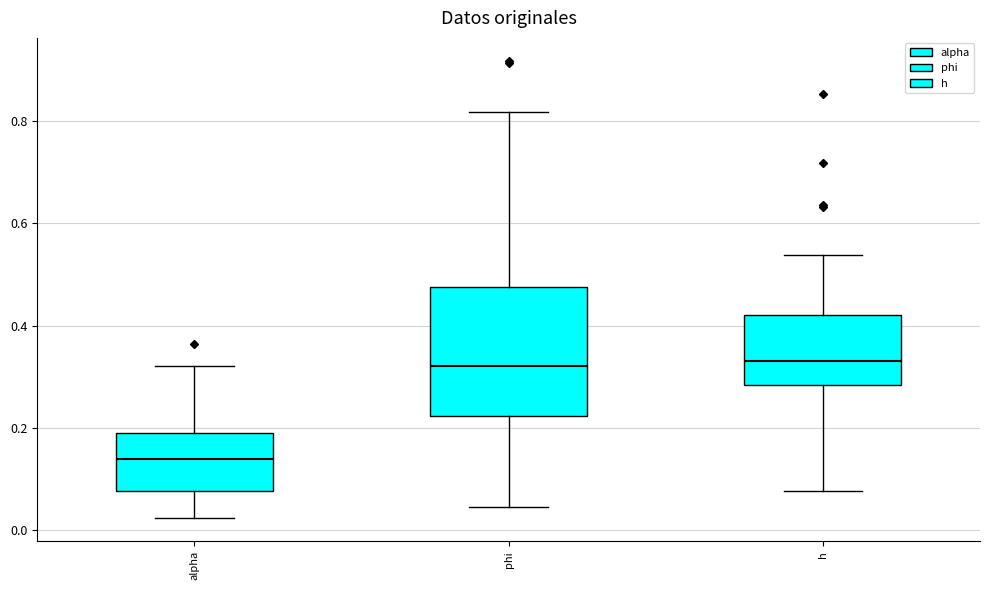

Reading left to right, transcribe this box plot: for each box, give where its median line is, the range the box spans, and where its two whiskers end, as read against the y-axis. The values are not printed on the chart, so give them approximately, as read against the axis.

alpha: median 0.14, box 0.08 to 0.20, whiskers 0.02 to 0.32
phi: median 0.32, box 0.22 to 0.48, whiskers 0.04 to 0.82
h: median 0.34, box 0.28 to 0.42, whiskers 0.08 to 0.54